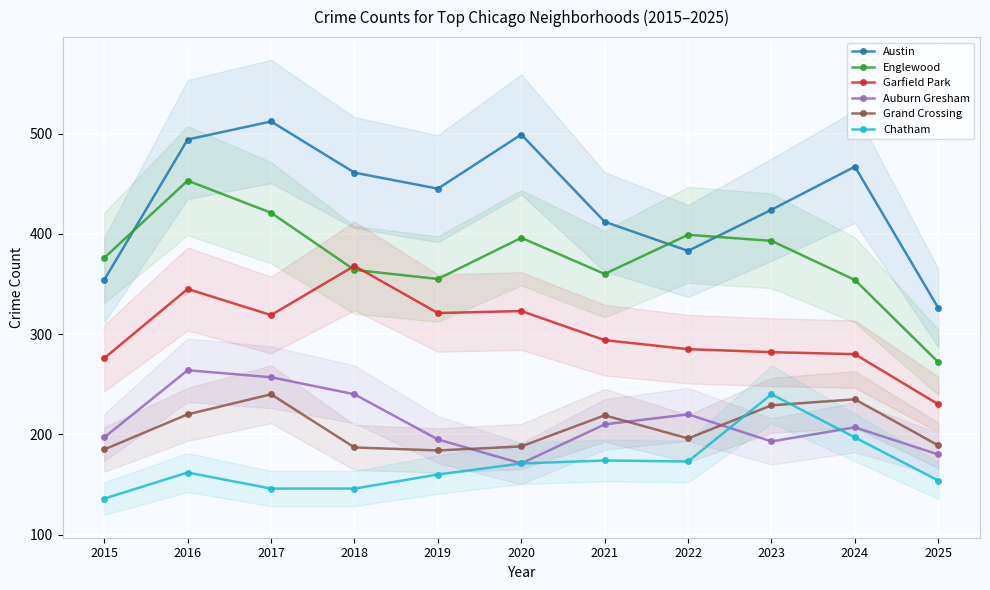

Which series has the widest spread of values?

Austin